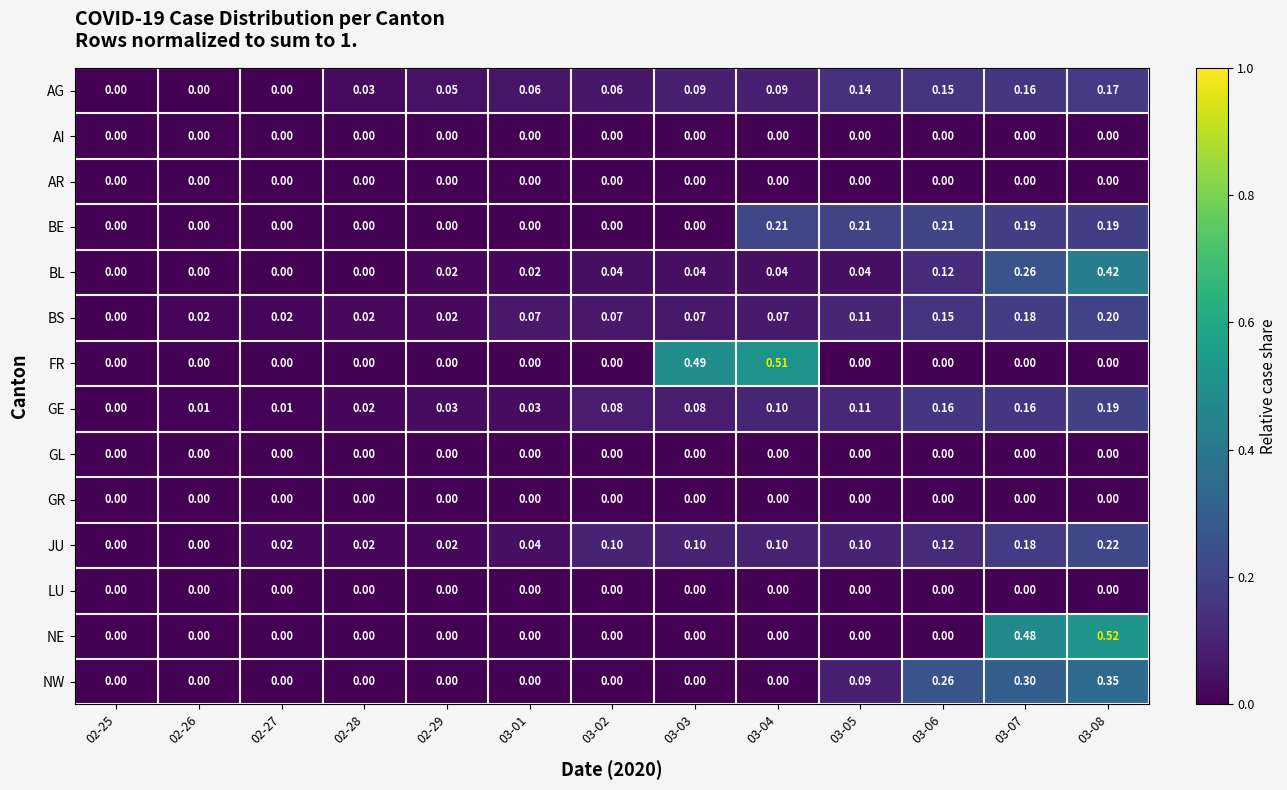

Is the value of BE at 03-08 greater than the value of JU at 03-04?

Yes